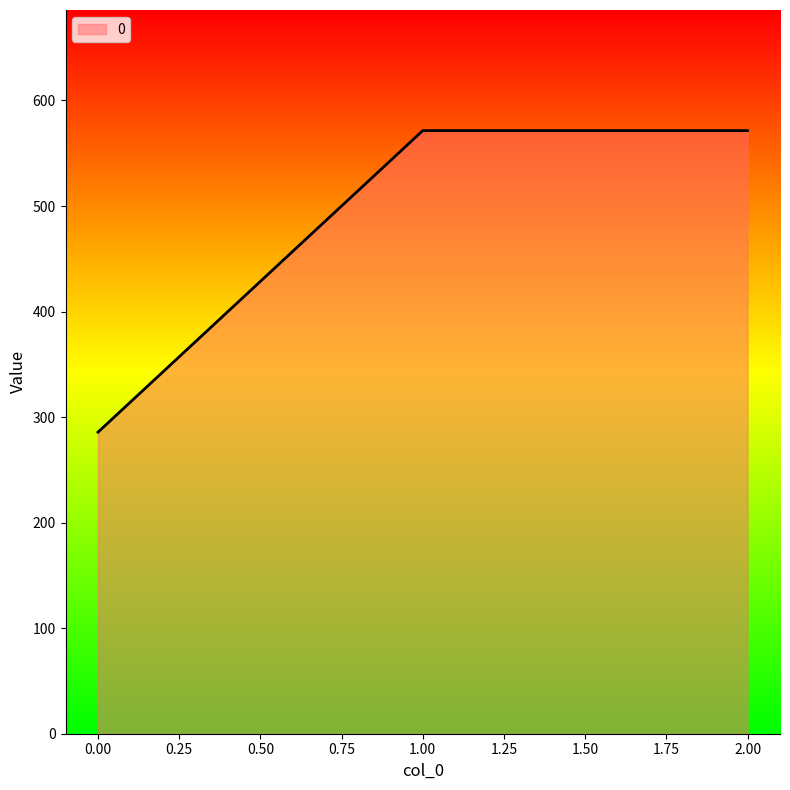

What is the sum of the values at 2.00 and 0.00?

857.1